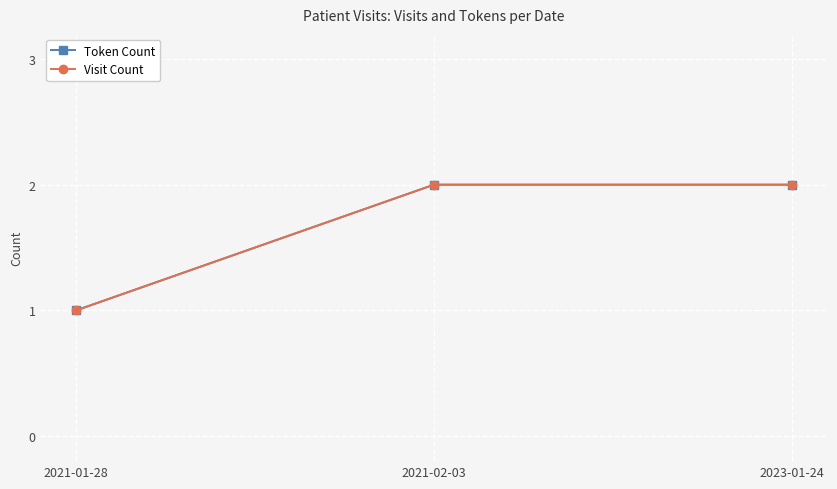

Is this an area chart (filled region under the line)?

No